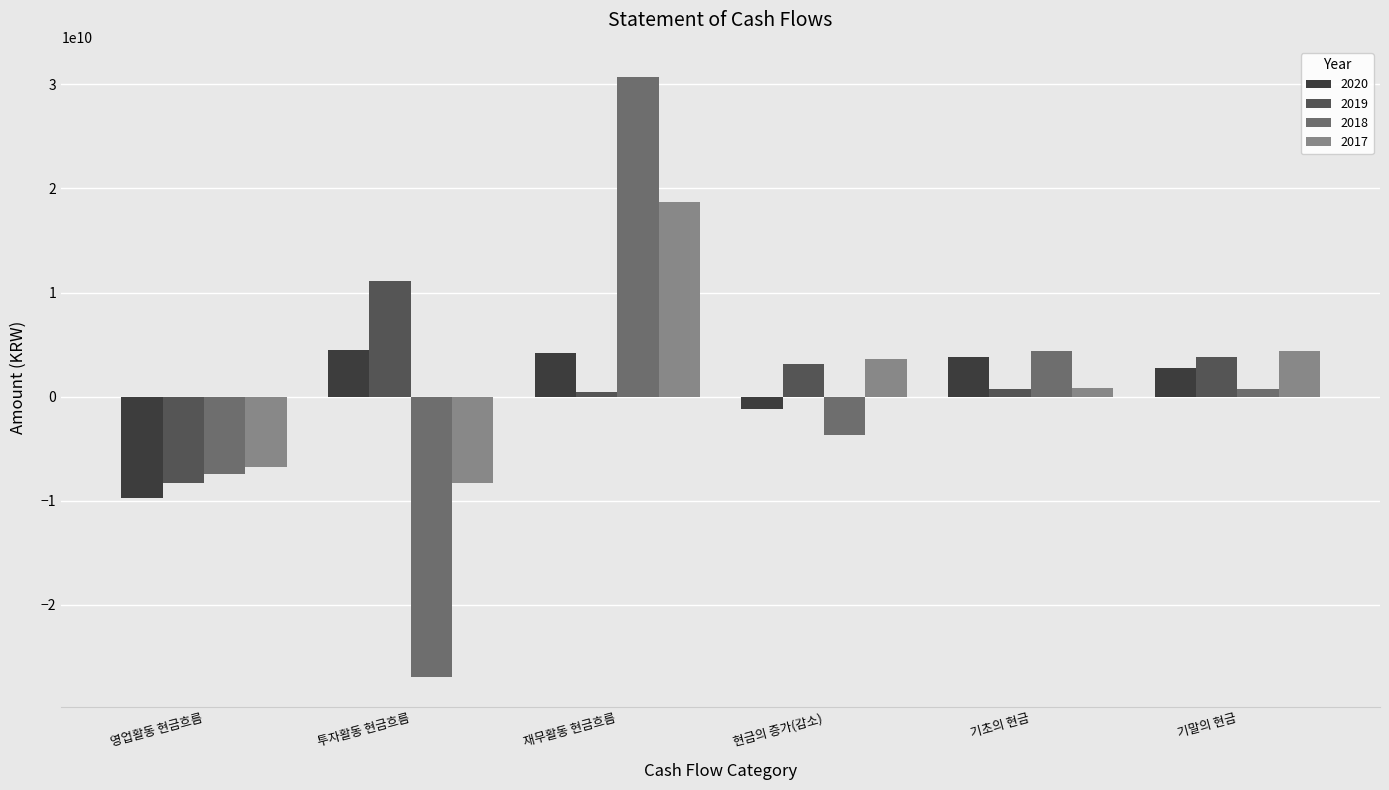

How many distinct data groups are displayed?

4